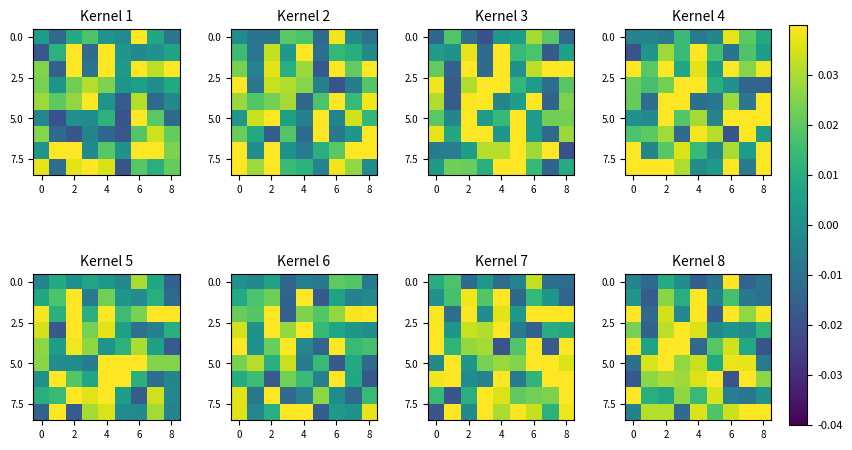

How many values in 0.0 are above zero?

2